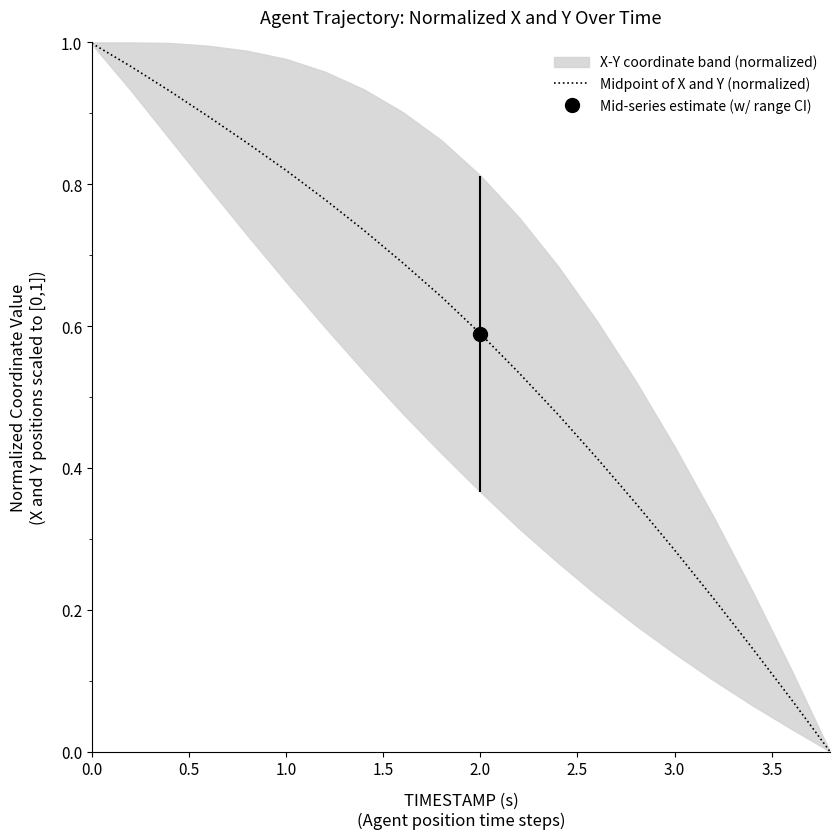

What is the difference between the maximum and second lowest values?

0.9